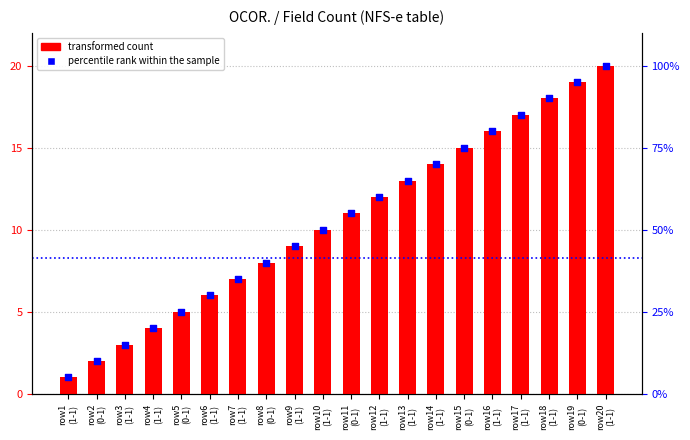

Is the value of transformed count at row5
(0-1) greater than the value of percentile rank within the sample at row6
(1-1)?

No